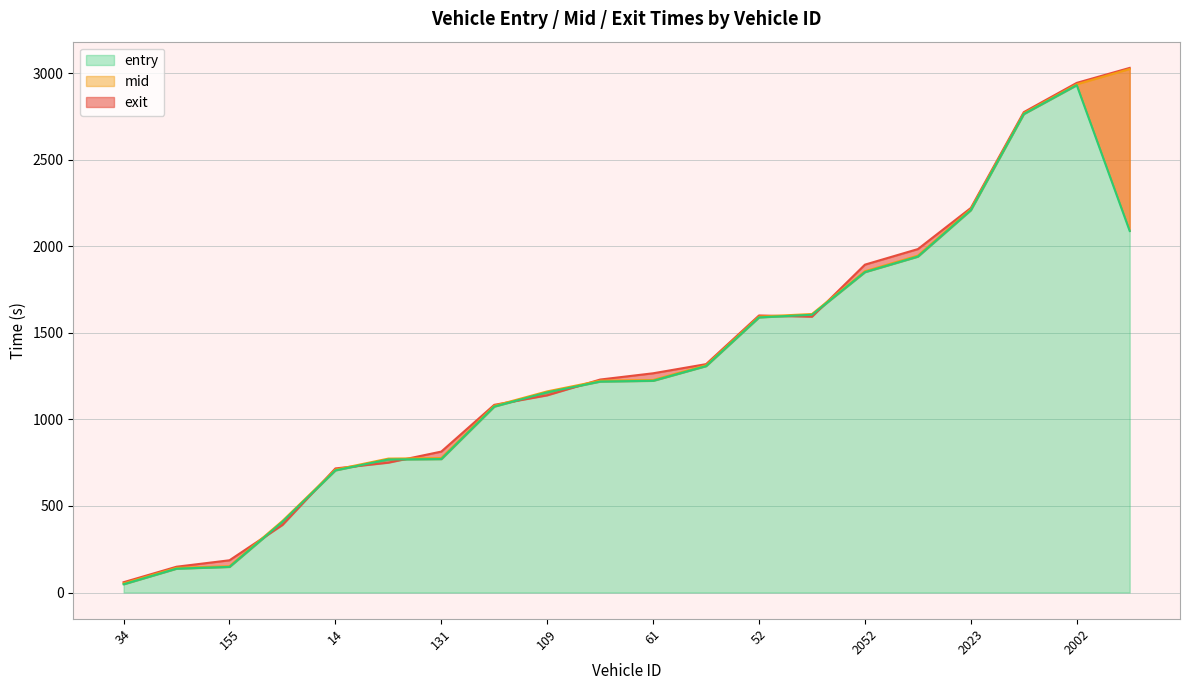

In exit, how many points are higher than both neighbors (excluding endpoints)?

1